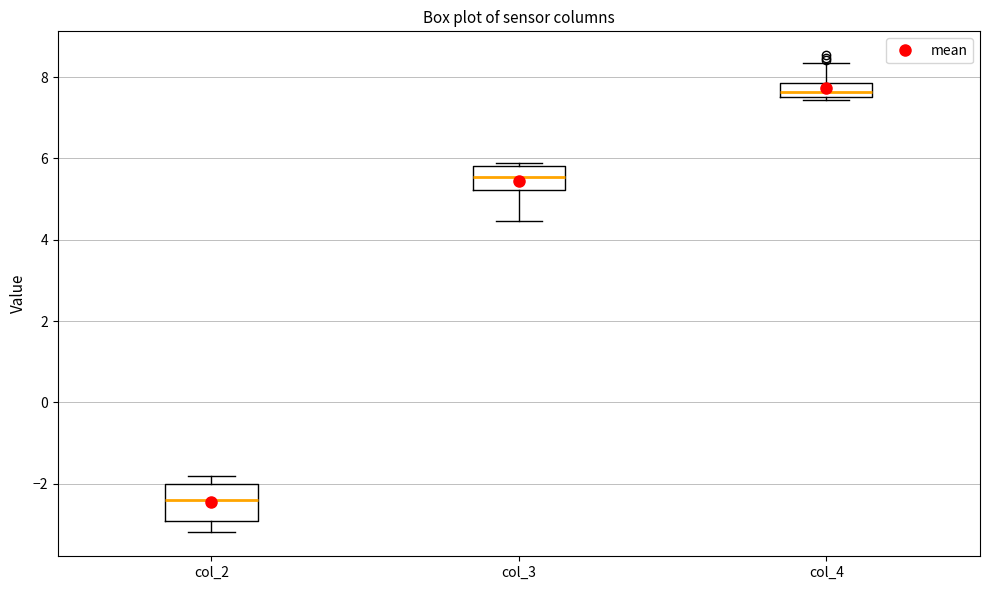

Where is the upper edge of the box for col_2 on the y-axis? The values are not printed on the chart, so give them approximately, as read against the axis.

-2.0